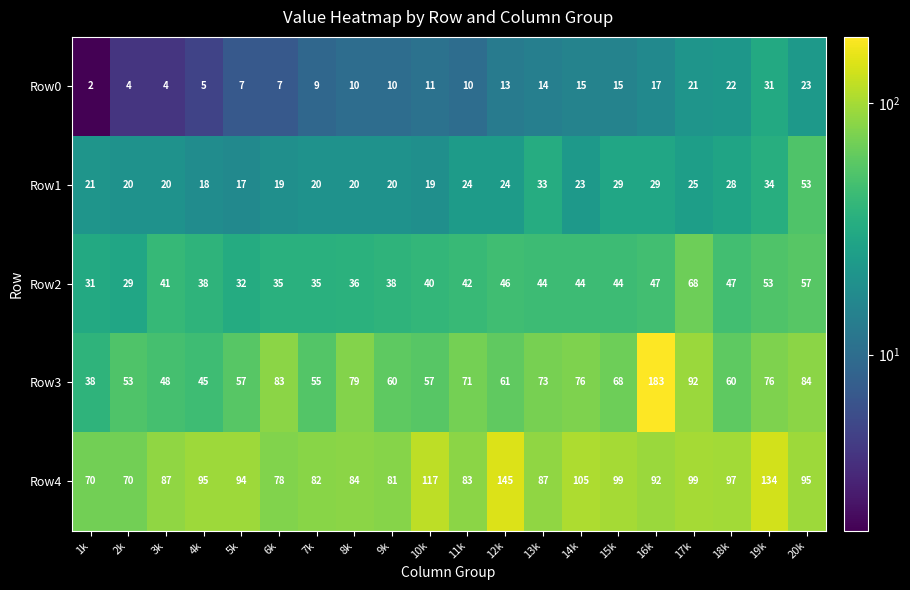

What is the greatest value displayed?

183